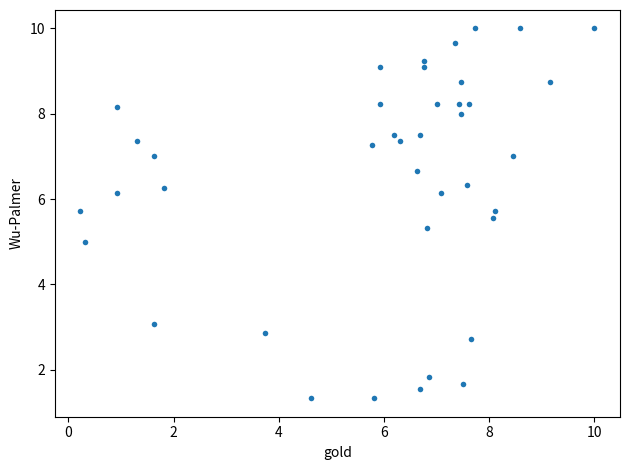

What is the range of Y values (max minus min)?

8.7